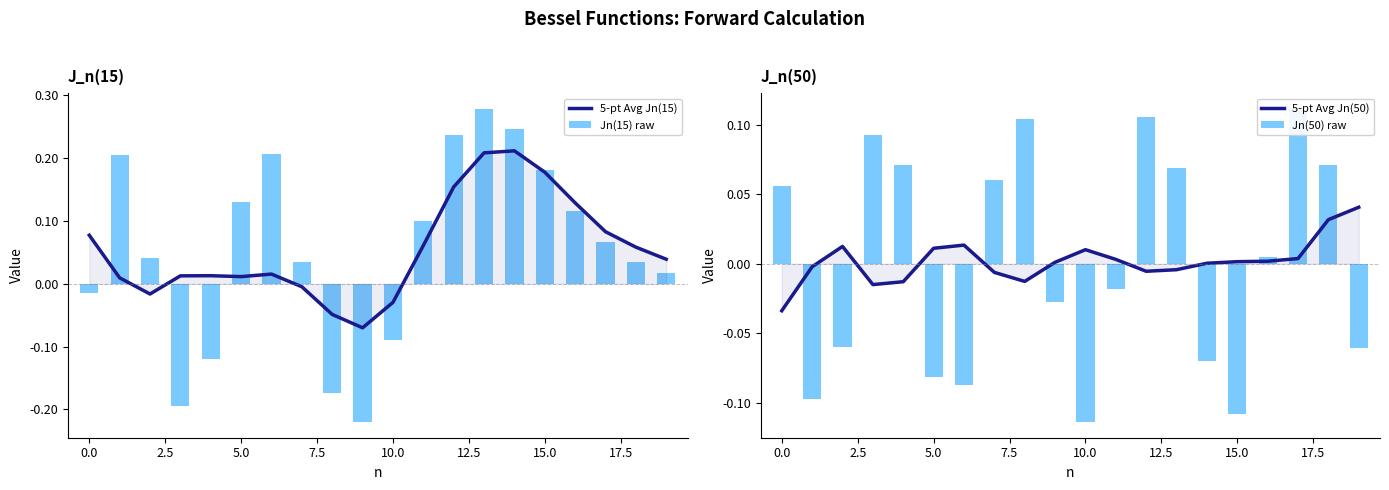

At how many categories does at least one series exceed 0?

20